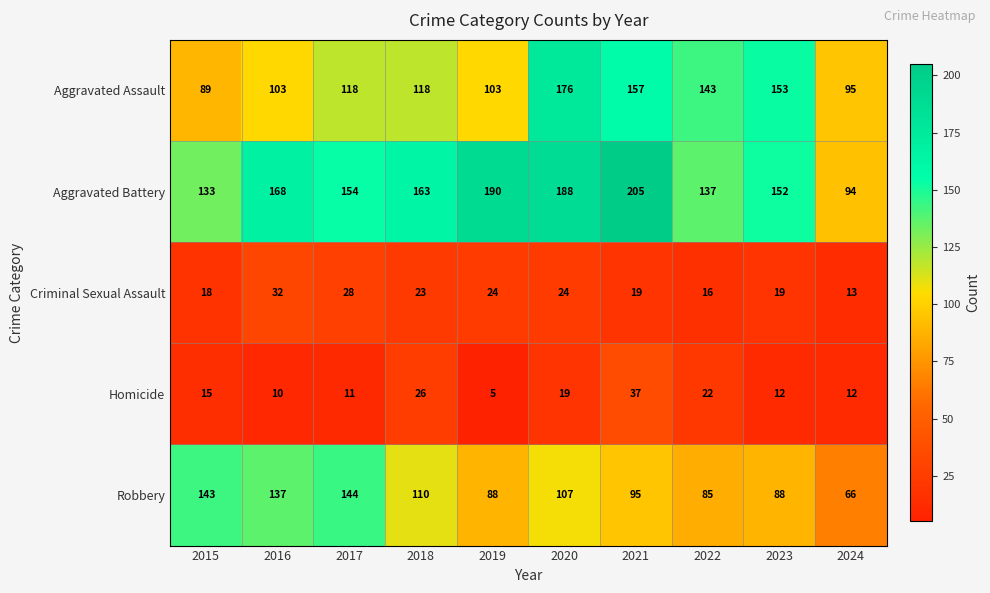

What is the difference between the Criminal Sexual Assault values at 2017 and 2019?

4